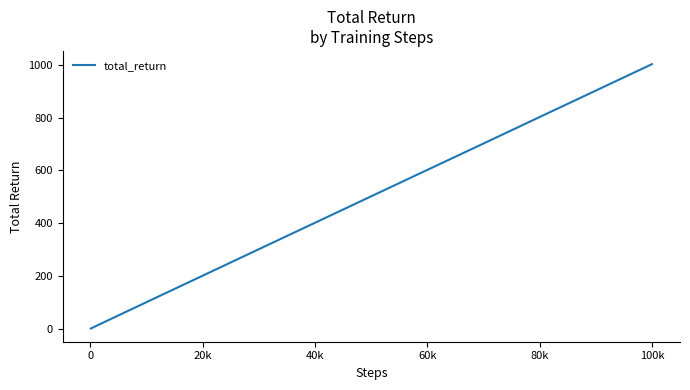

What is the sum of all values?

6766.1